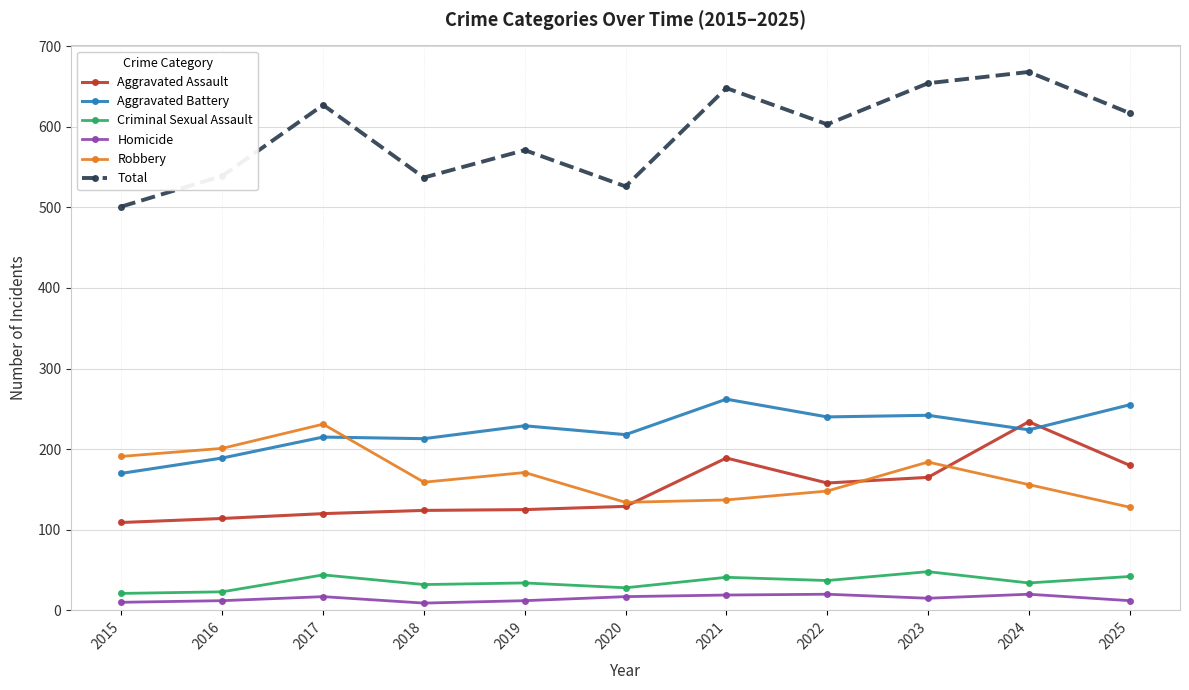

Is the value of Aggravated Battery at 2016 greater than the value of Robbery at 2021?

Yes